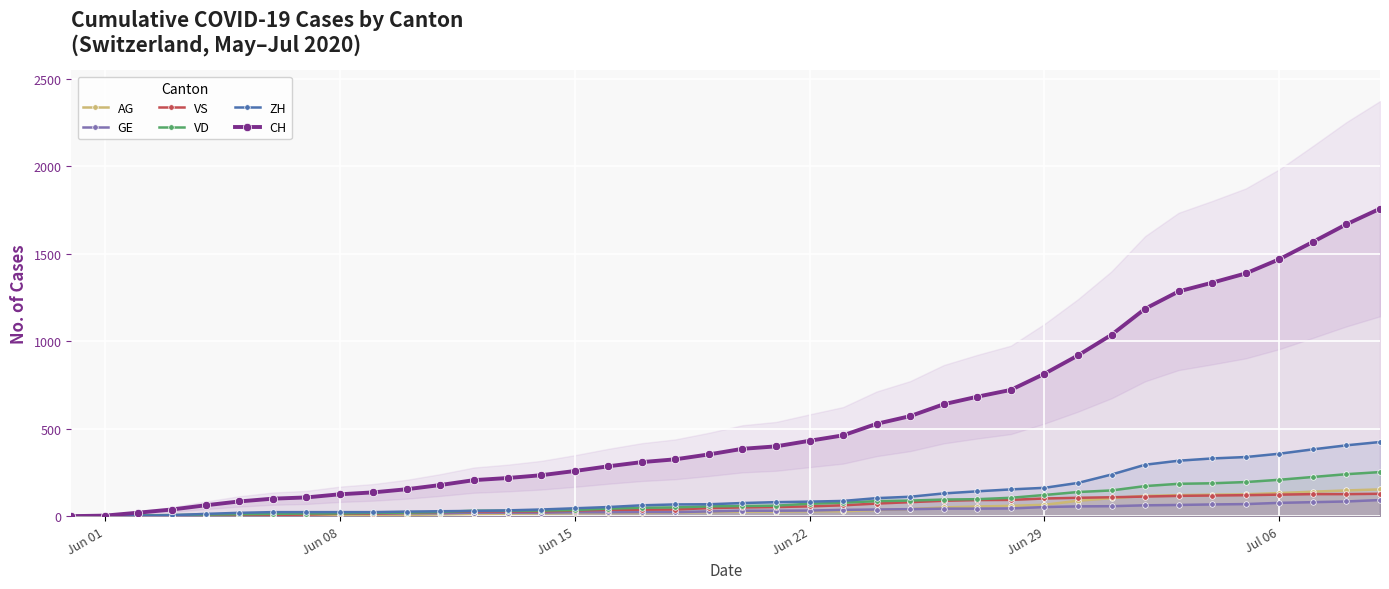

What is the maximum value for VS?

128